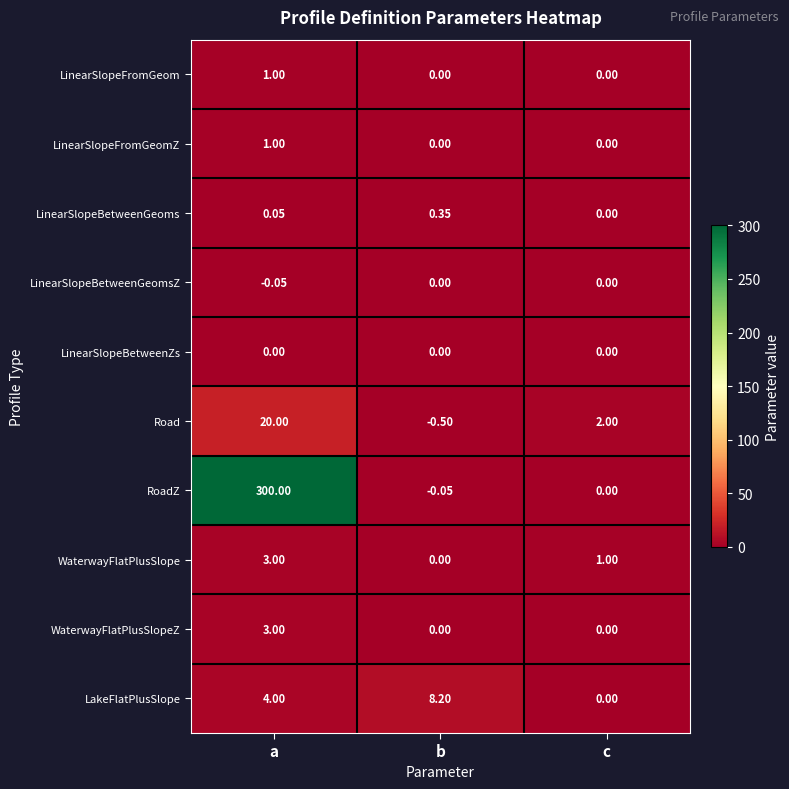

Between a and c, which series saw the biggest shift?

RoadZ